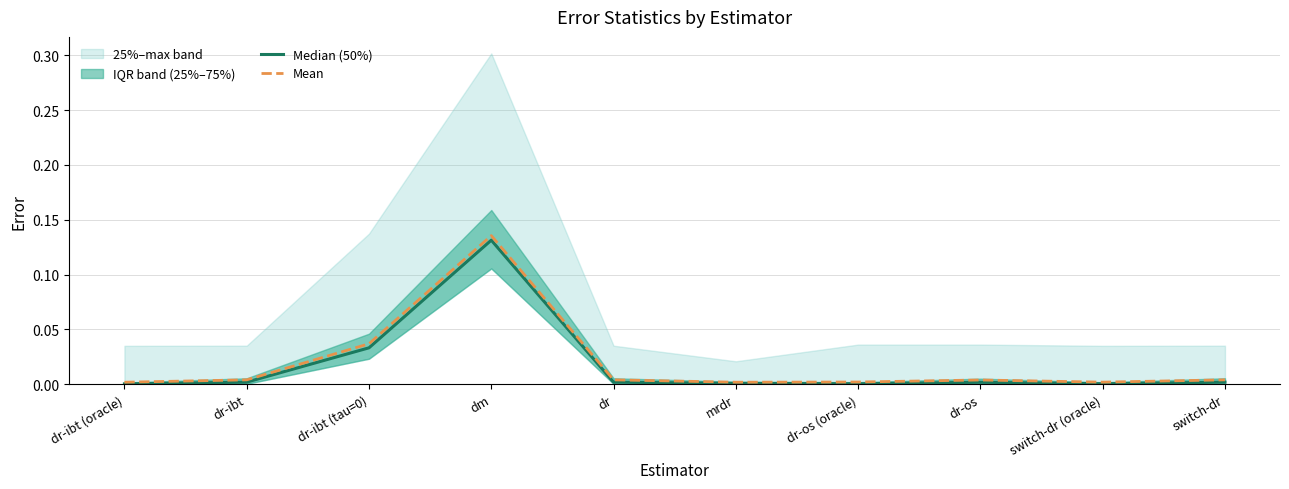

At switch-dr (oracle), list the series in order from smallest to largest.

Median (50%), Mean